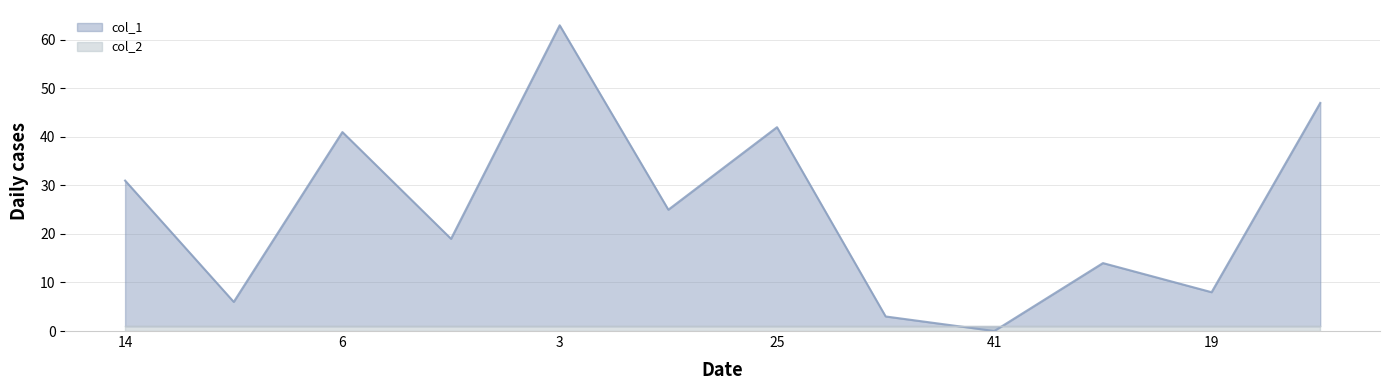

At which category does the chart reach its peak across all series?

3